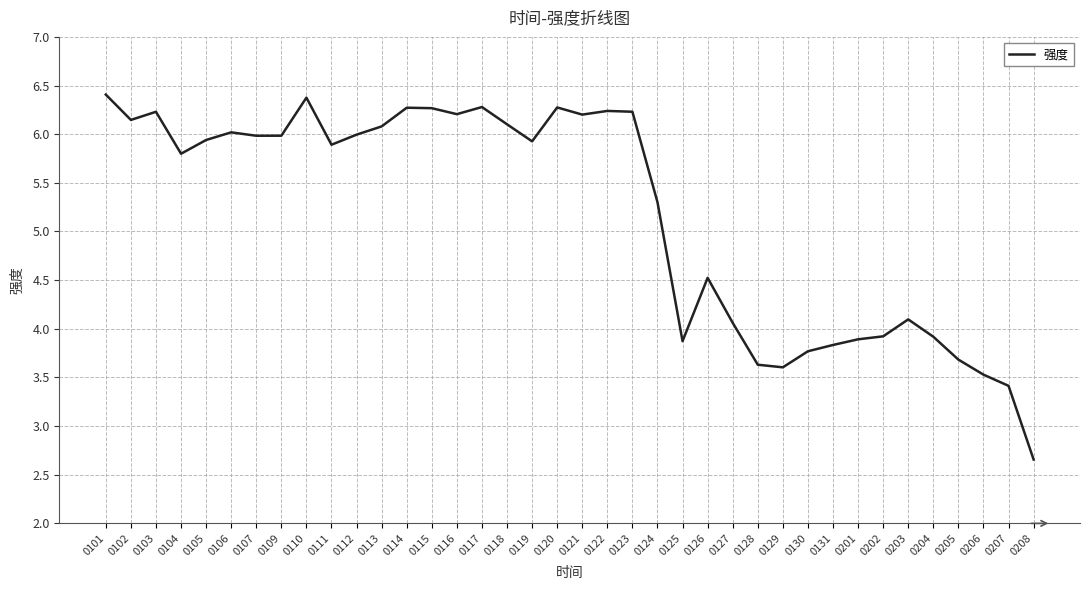

Which category has the lowest value across all series?

0208